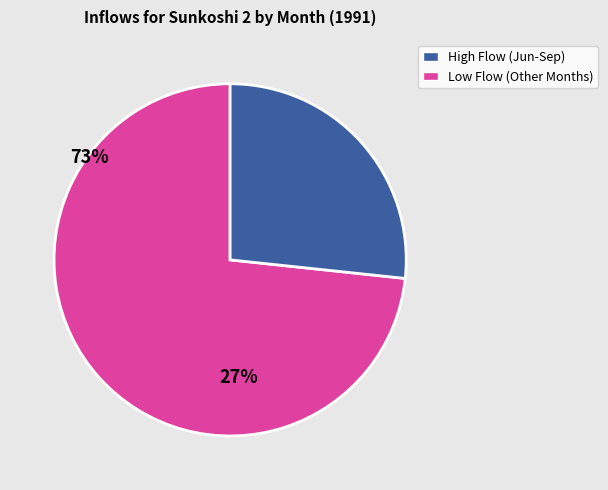

Rank the categories by value from lowest to highest.

Low Flow (Other Months), High Flow (Jun-Sep)